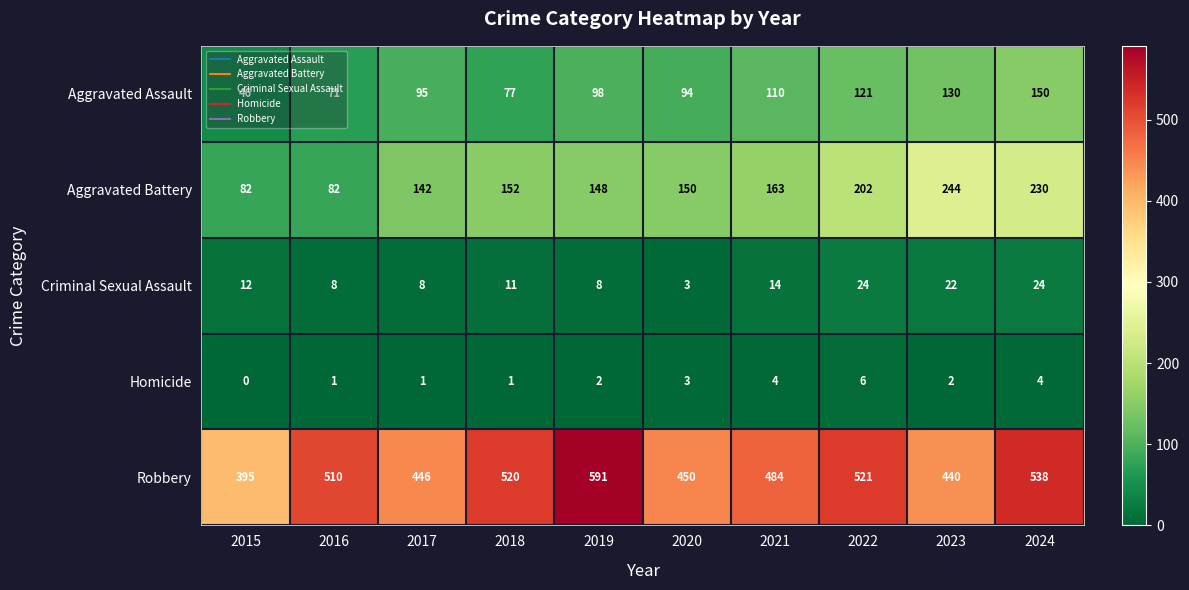

What is the difference between the maximum and minimum values in the Aggravated Assault series?

104